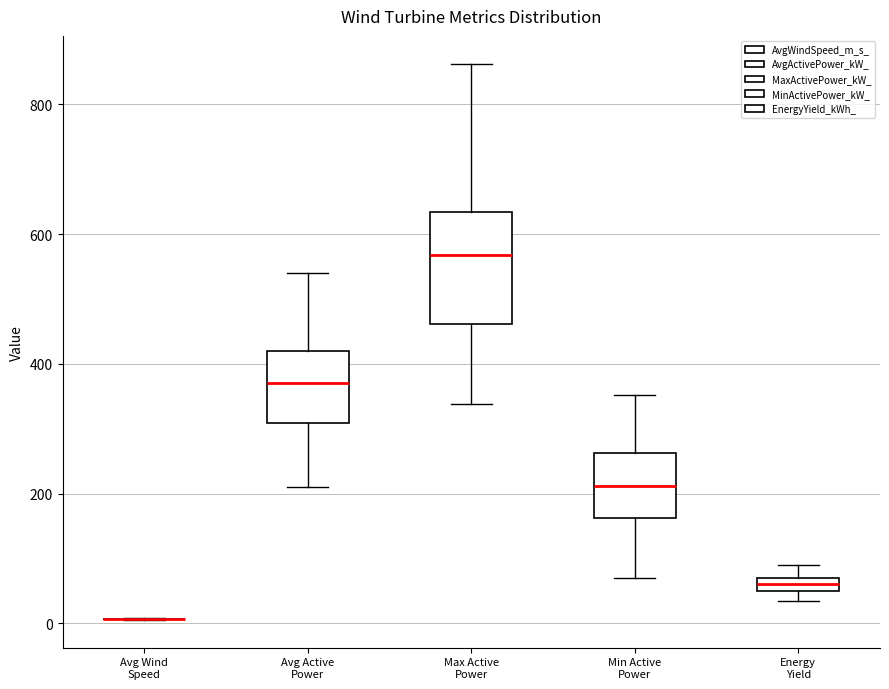

Where does the lower whisker of the box for Min Active Power end on the y-axis? The values are not printed on the chart, so give them approximately, as read against the axis.

60